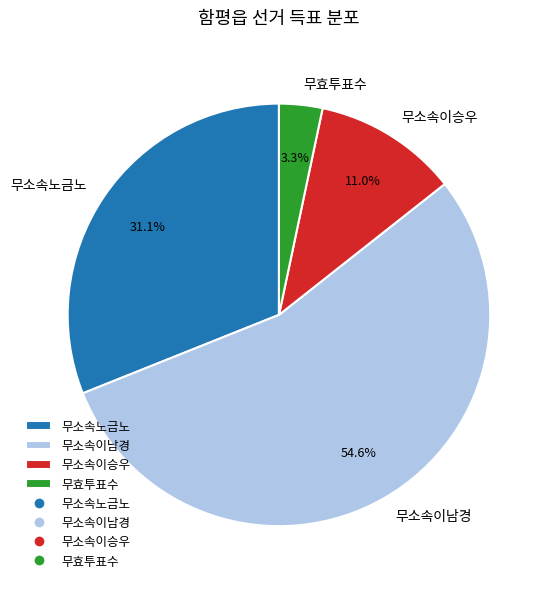

Approximately how many times larger is the value at 무소속이남경 compared to 무효투표수?

16.5